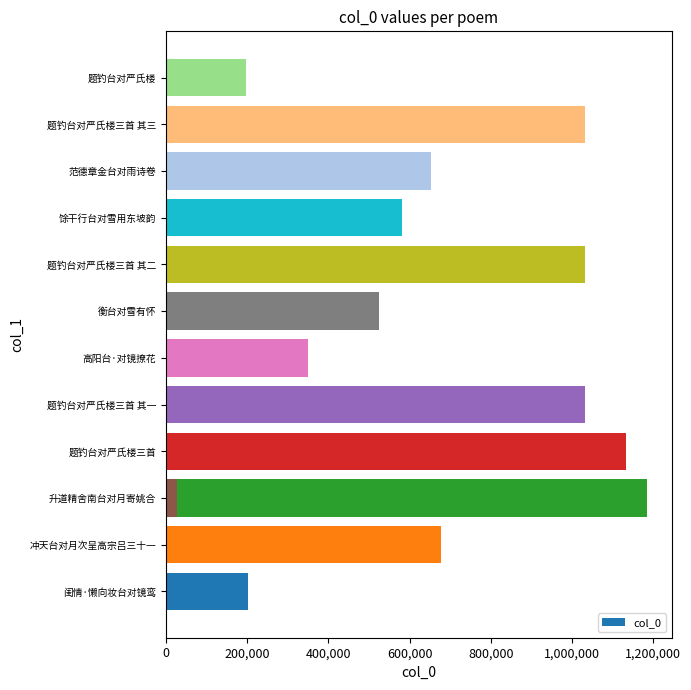

Is it true that the value at 题钓台对严氏楼三首 其二 is 1031591?

True